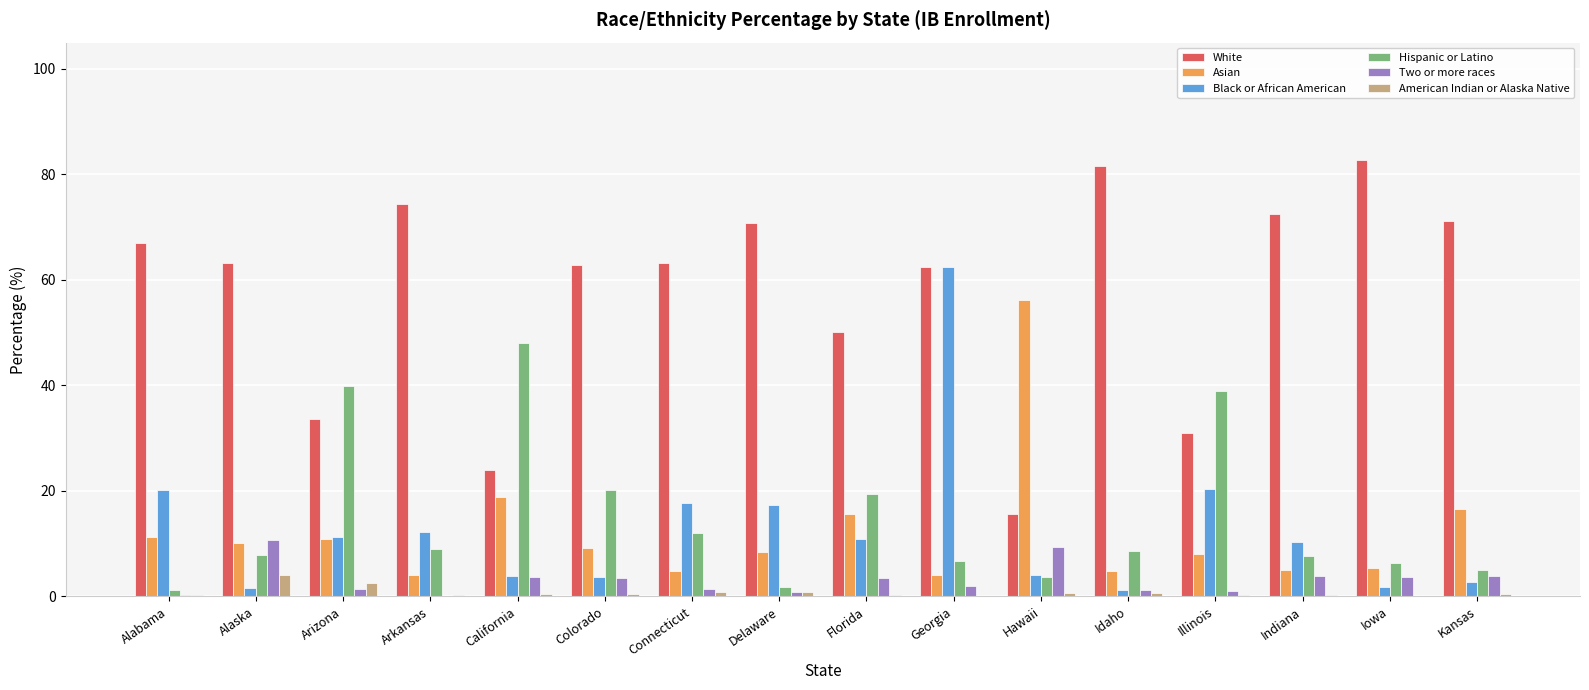

What is the greatest value displayed?

82.7